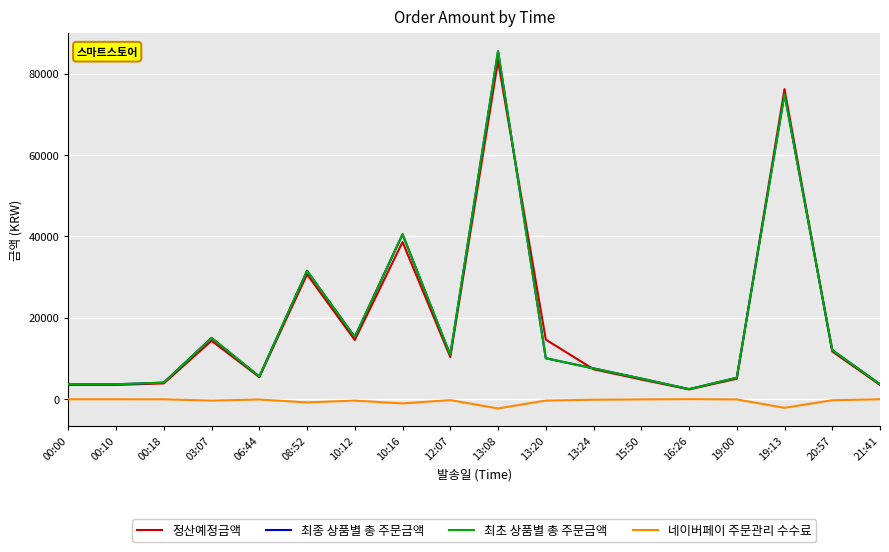

Does the chart have visible grid lines?

Yes